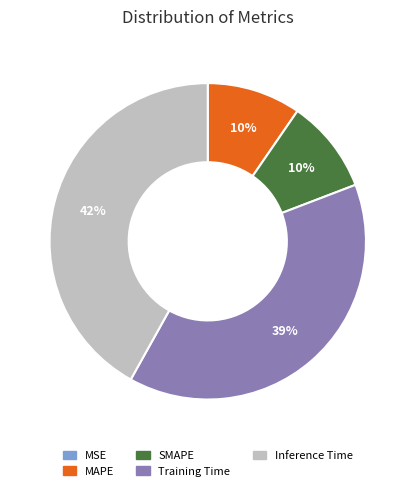

Which slice is the largest?

Inference Time